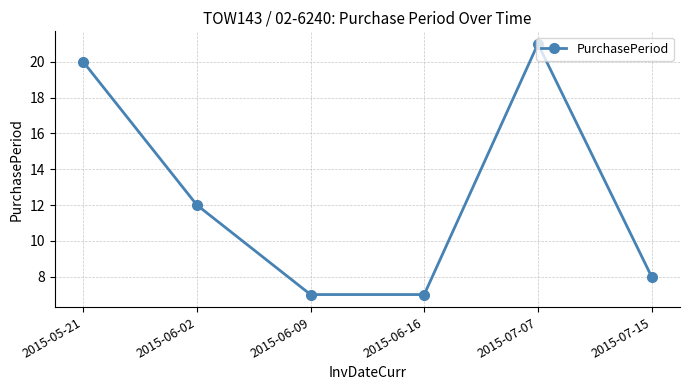

Is this an area chart (filled region under the line)?

No